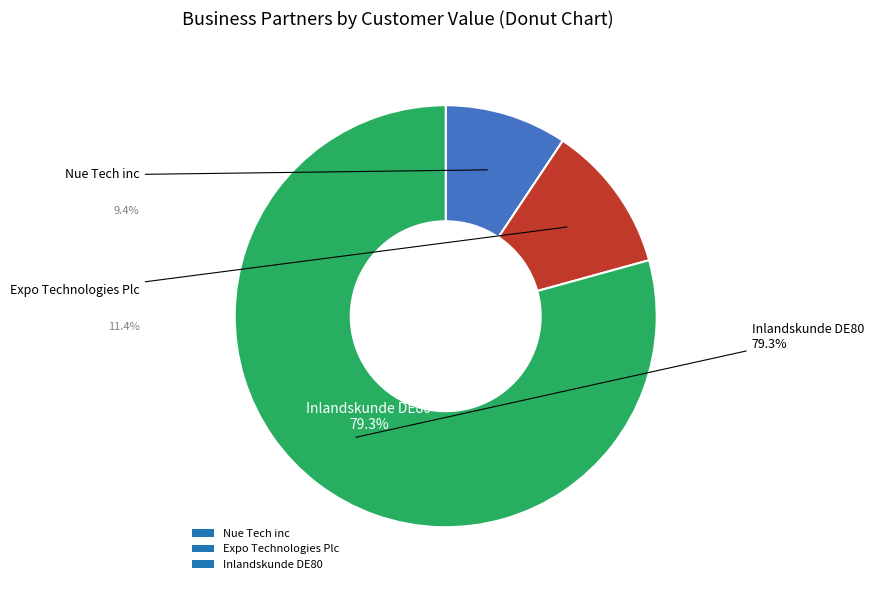

Count the number of slices in the pie.

3